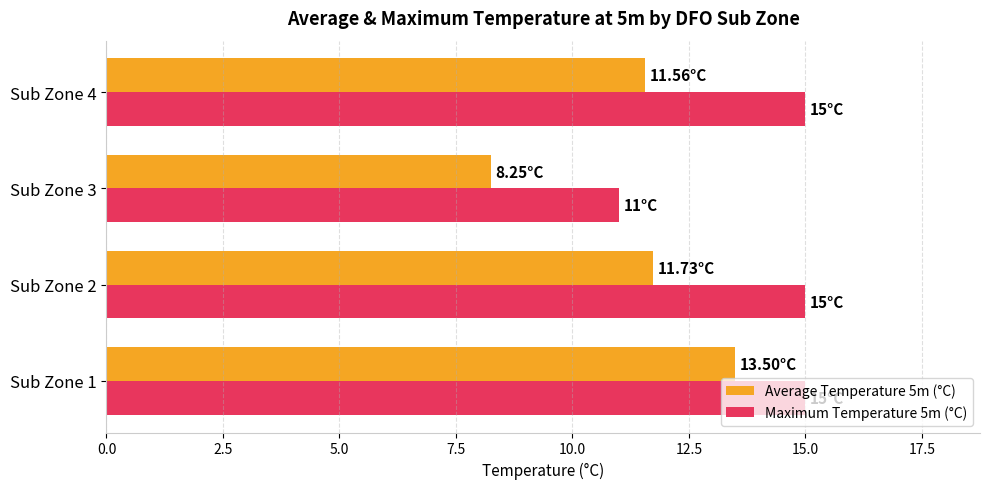

What is the average value of the Average Temperature 5m (°C) series?

11.3